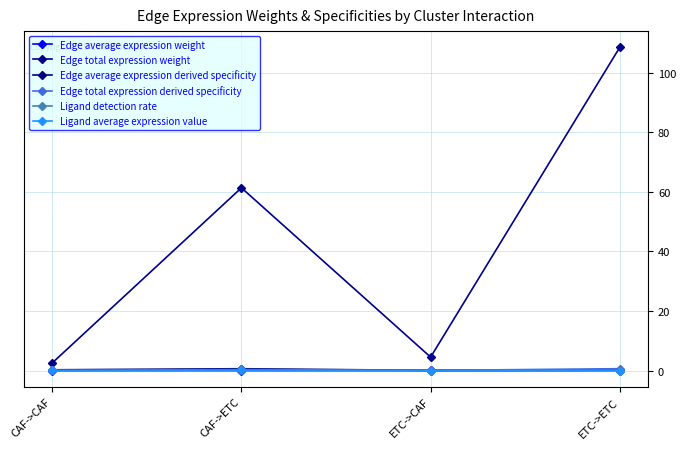

What is the label of the 1st point from the left?

CAF->CAF